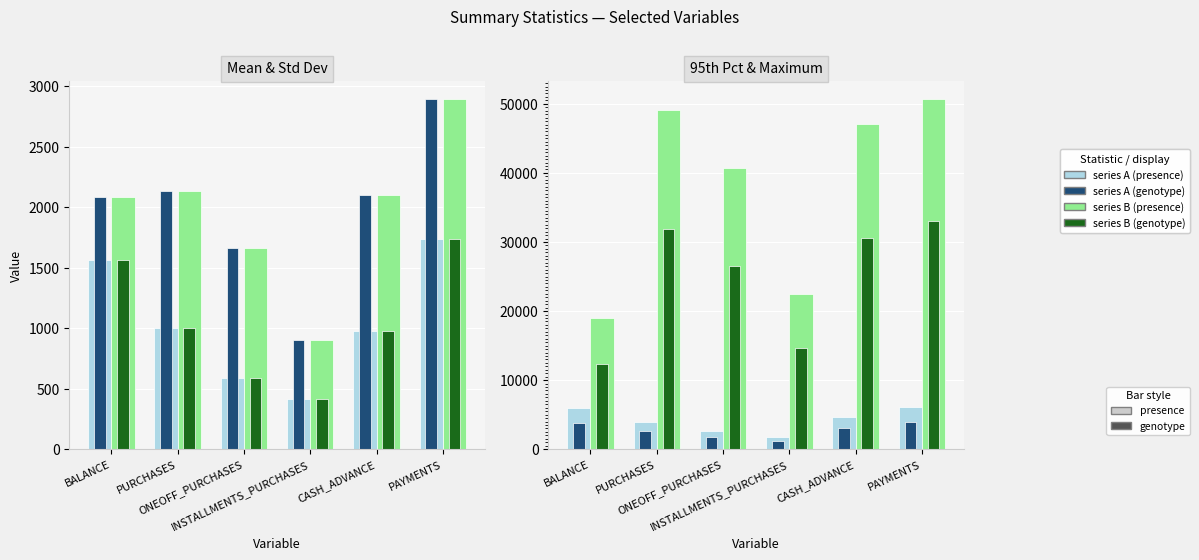

What is the value of the 95th percentile bar at the 5th from the left?

4653.7